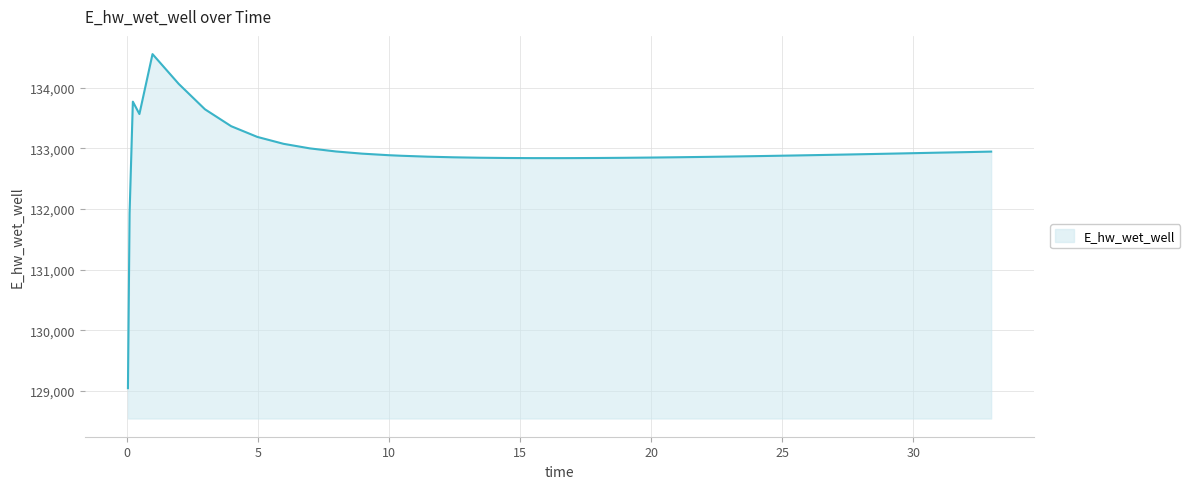

What is the maximum value shown in the chart?

134550.7